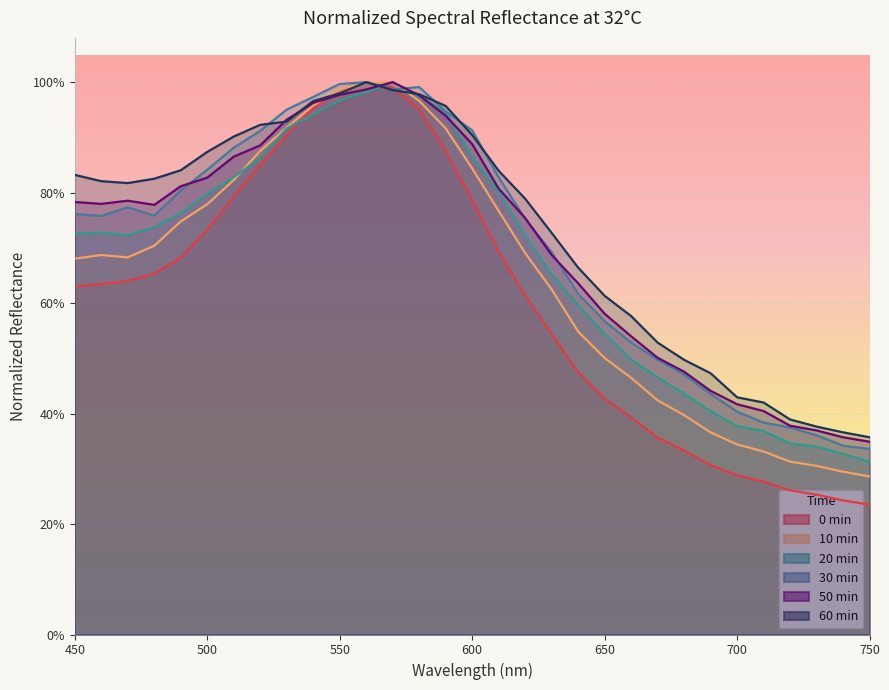

What value does the 0min series have at 710?

0.3